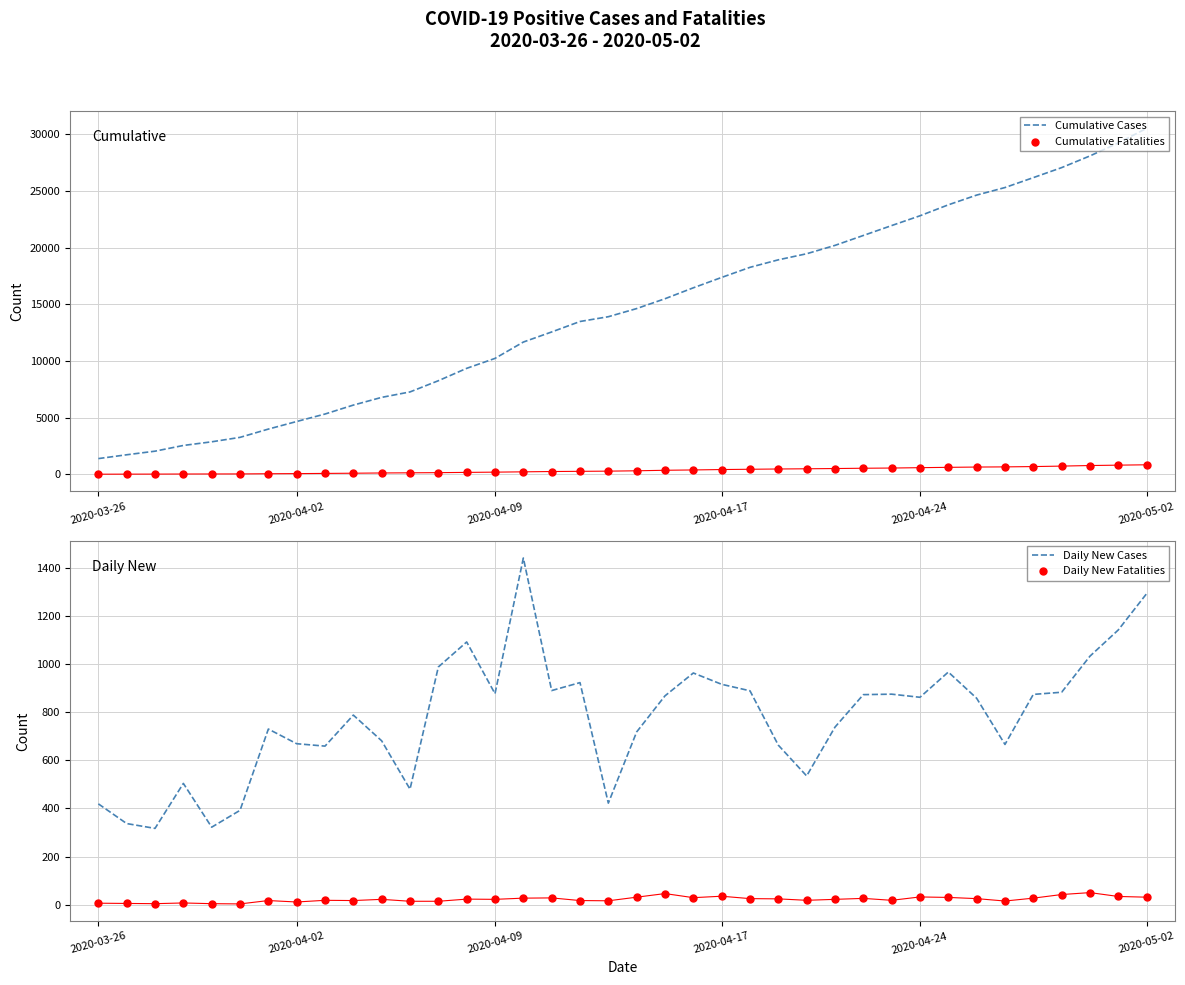

What are all the series names shown in the legend?

Cumulative Cases, Cumulative Fatalities, Daily New Cases, Daily New Fatalities